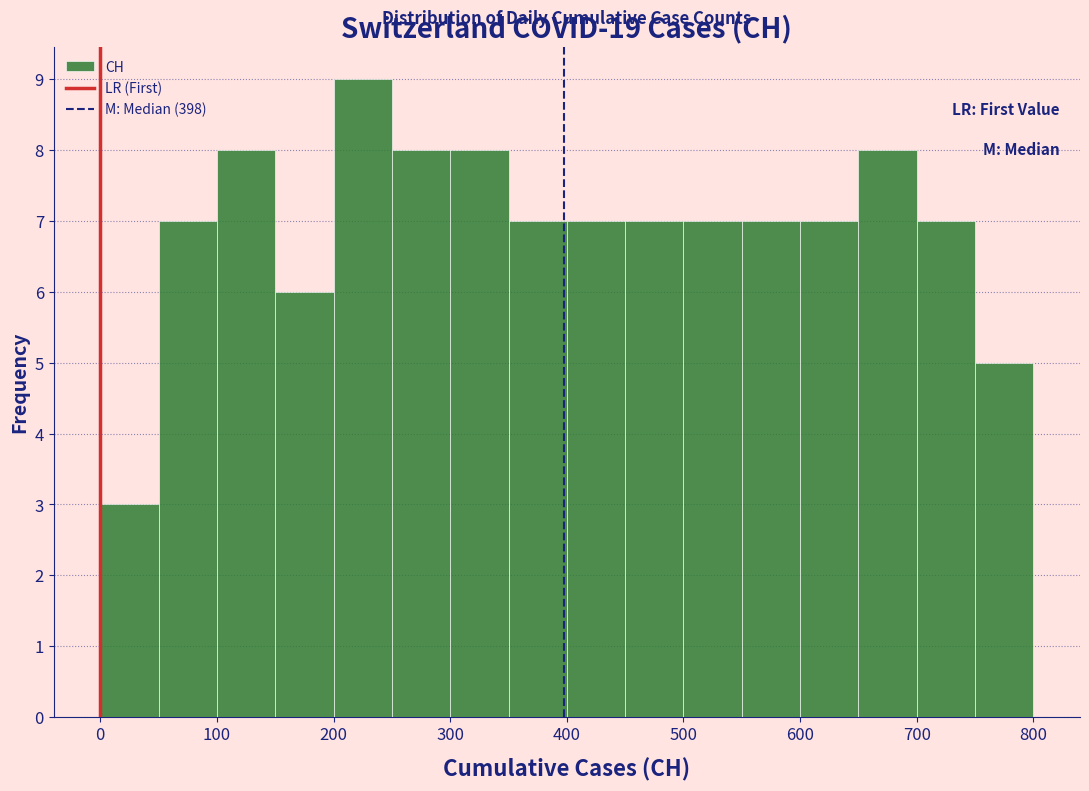

Reading left to right, list every bar in this chart as the range it spans on the x-axis followed by its height. The values are not printed on the chart, so give them approximately, as read against the axis.

0 to 50: 3
50 to 100: 7
100 to 150: 8
150 to 200: 6
200 to 250: 9
250 to 300: 8
300 to 350: 8
350 to 400: 7
400 to 450: 7
450 to 500: 7
500 to 550: 7
550 to 600: 7
600 to 650: 7
650 to 700: 8
700 to 750: 7
750 to 800: 5